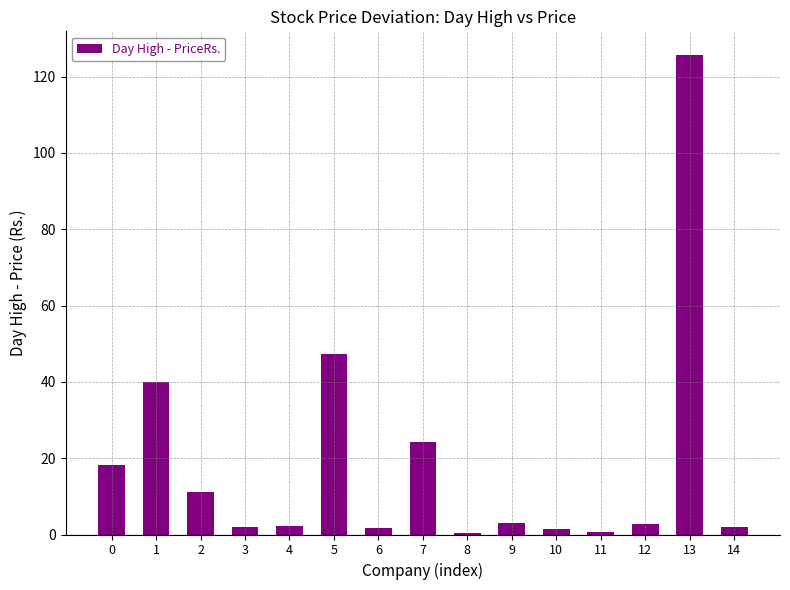

What is the greatest value displayed?

125.6